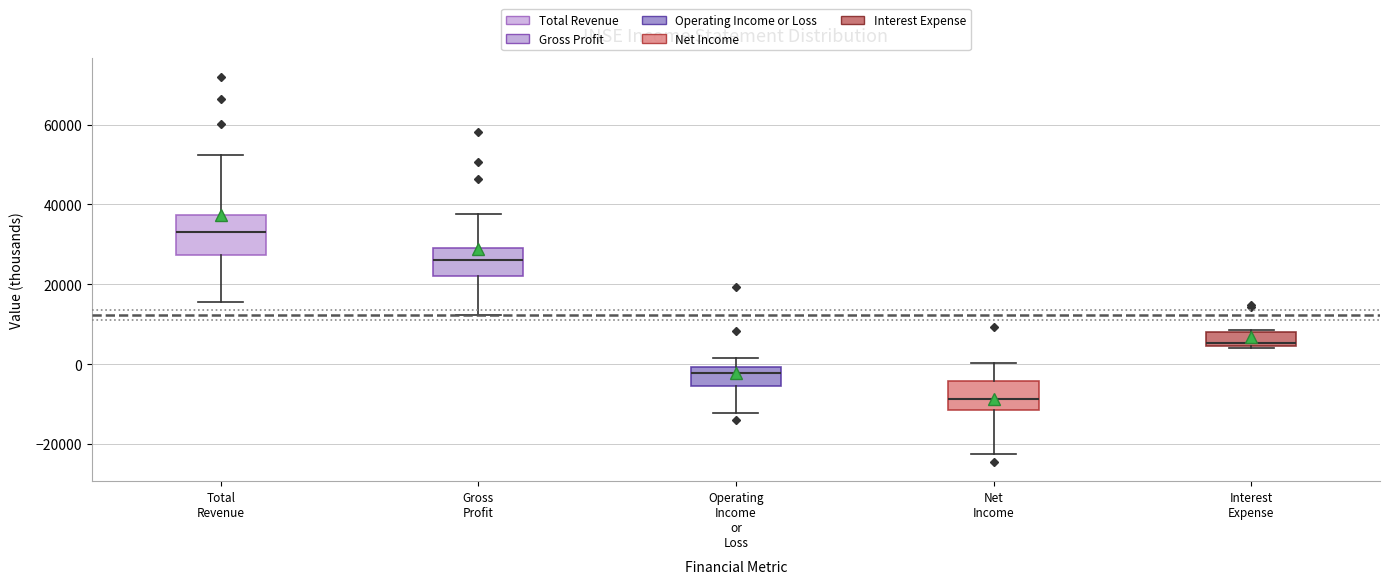

Which box's median line is the lowest?

Net Income